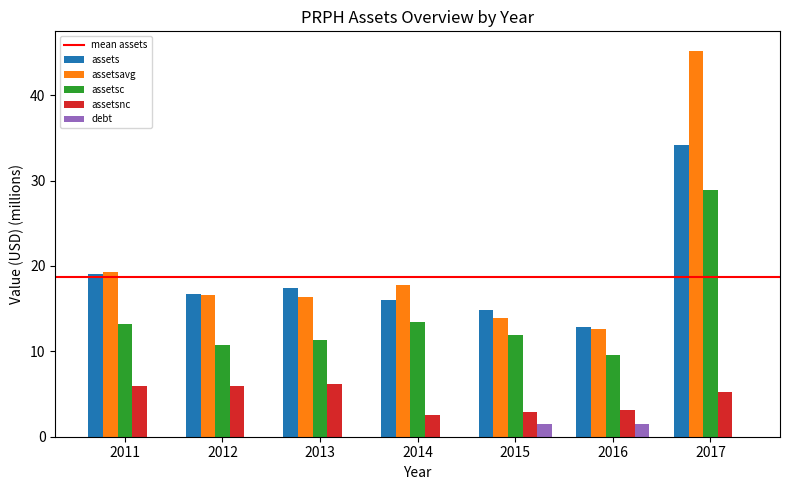

Which series changed the most between 2012 and 2017?

assetsavg